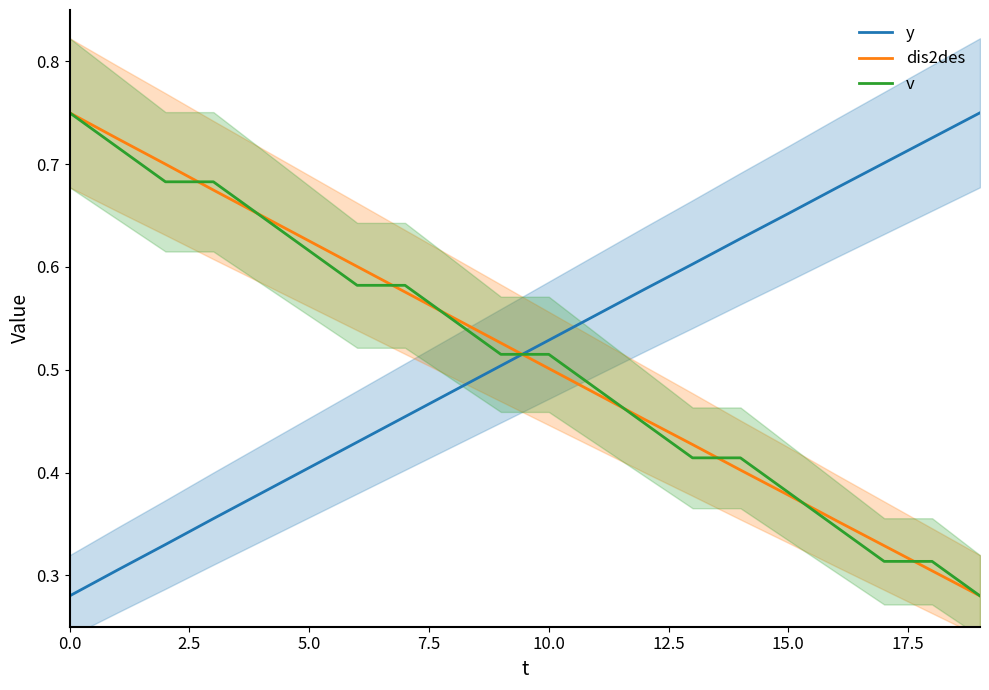

The value of dis2des at 5.0 is 0.2. True or false?

False